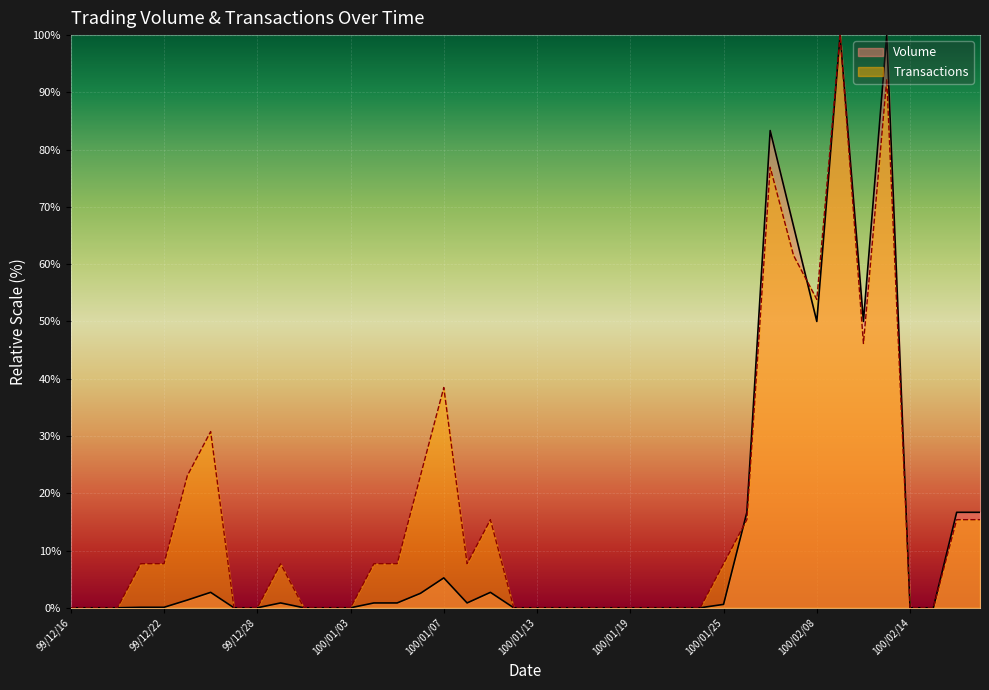

Which series has the largest total across all categories?

Transactions